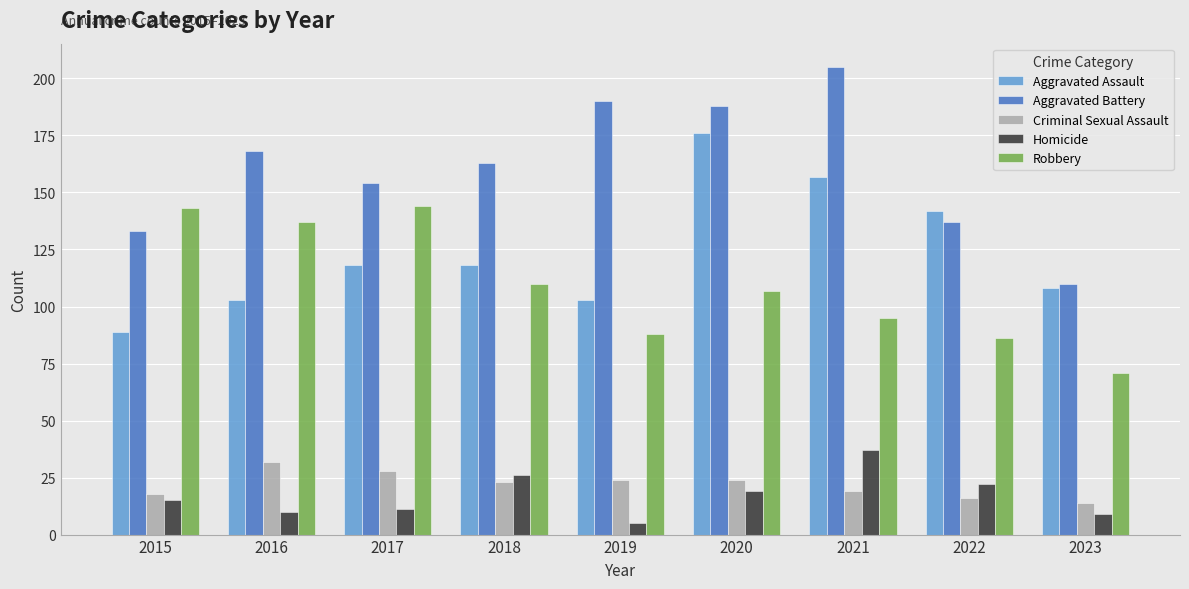

Is it true that Robbery equals 66 at 2015?

False